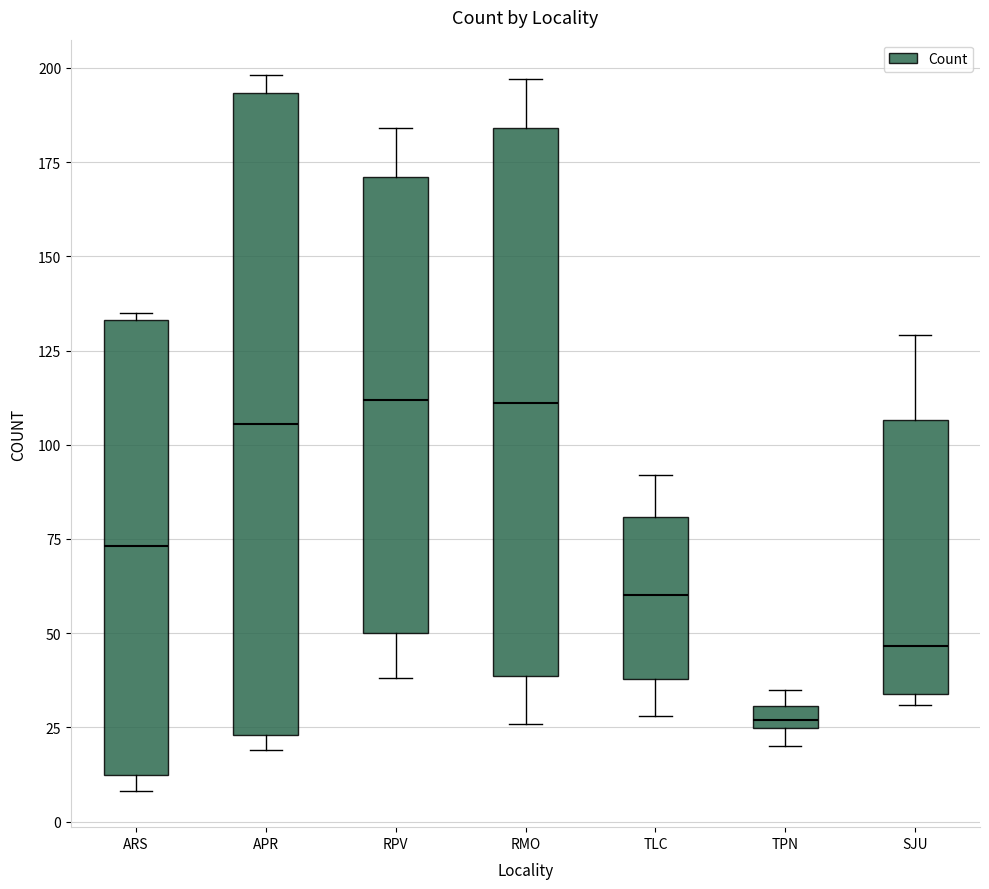

Which box is the tallest, from its lower edge to its upper edge?

APR